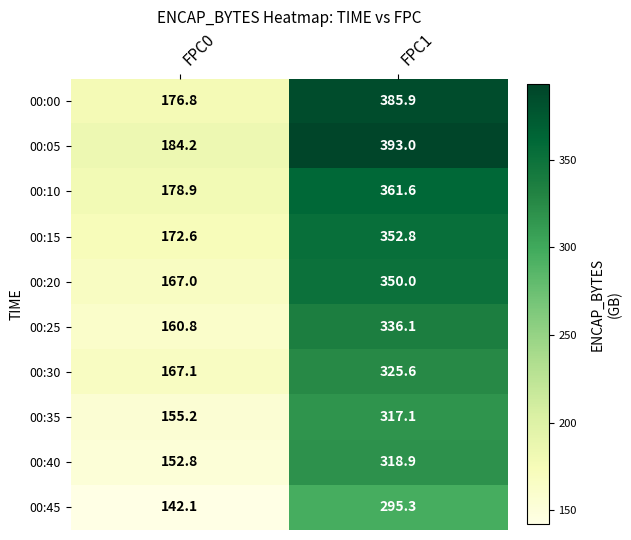

What is the total value across all series at FPC0?

1657.5